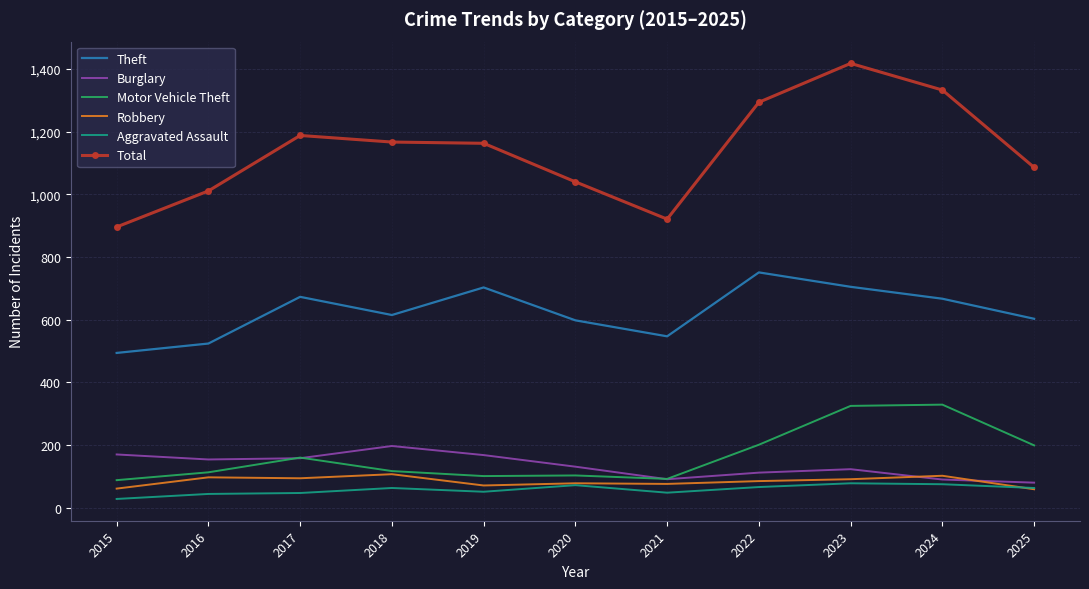

What is the minimum value for Burglary?

80